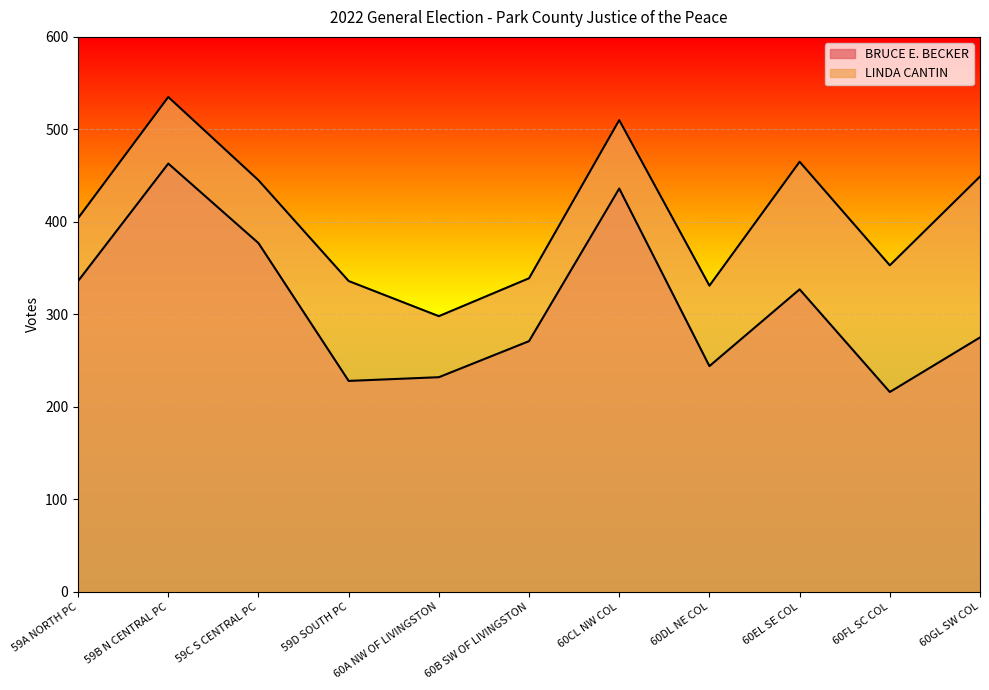

What is the label of the 3rd point from the right?

60EL SE COL